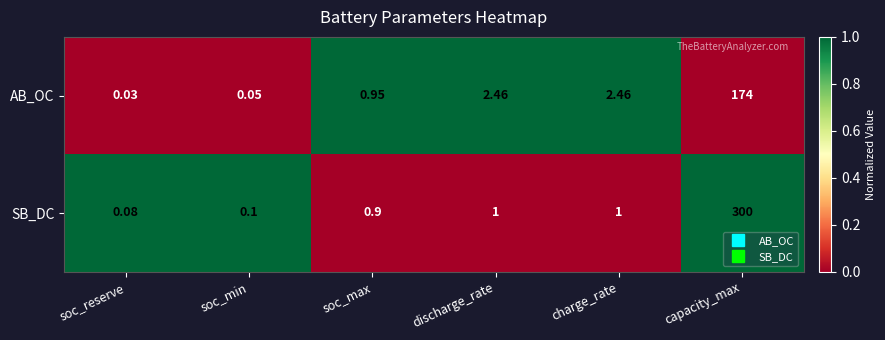

Rank the series by their maximum value, from highest to lowest.

SB_DC, AB_OC